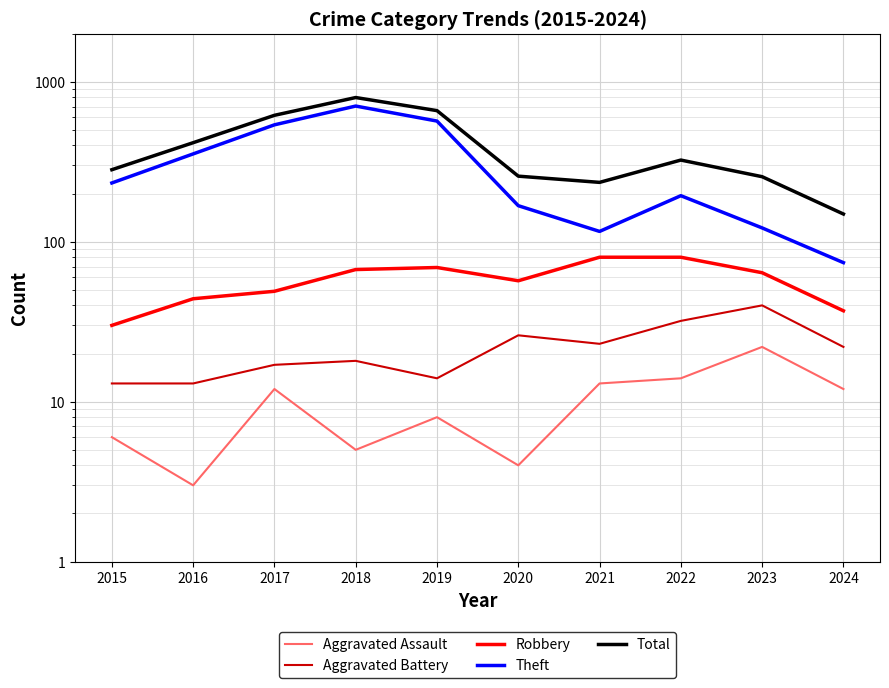

What is the difference between the highest and lowest values at 2020?

253